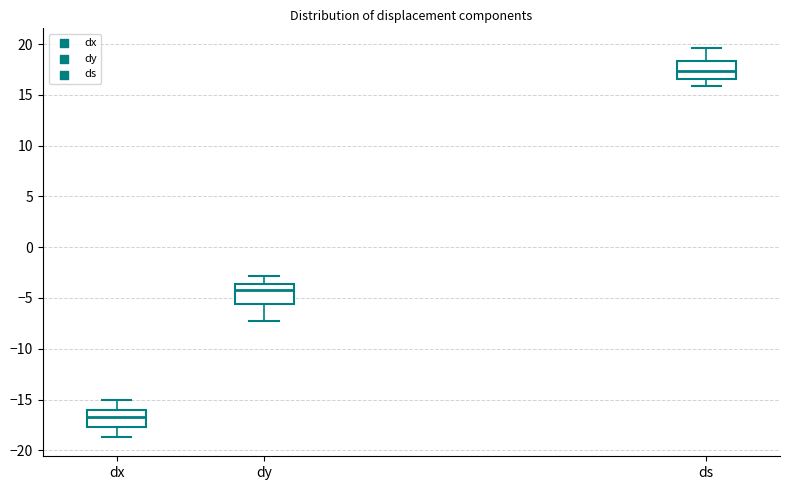

Which box has the highest median line?

ds